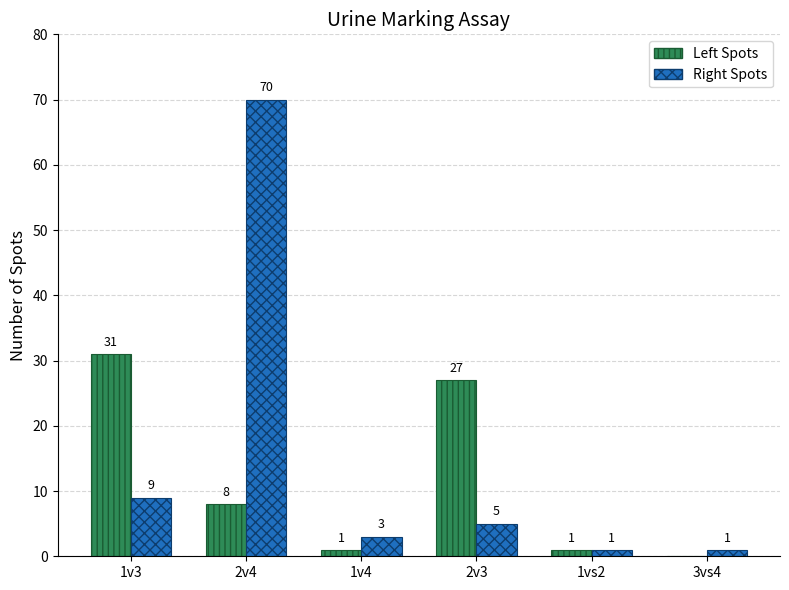

The Left Spots series shows 0 at 3vs4. True or false?

True